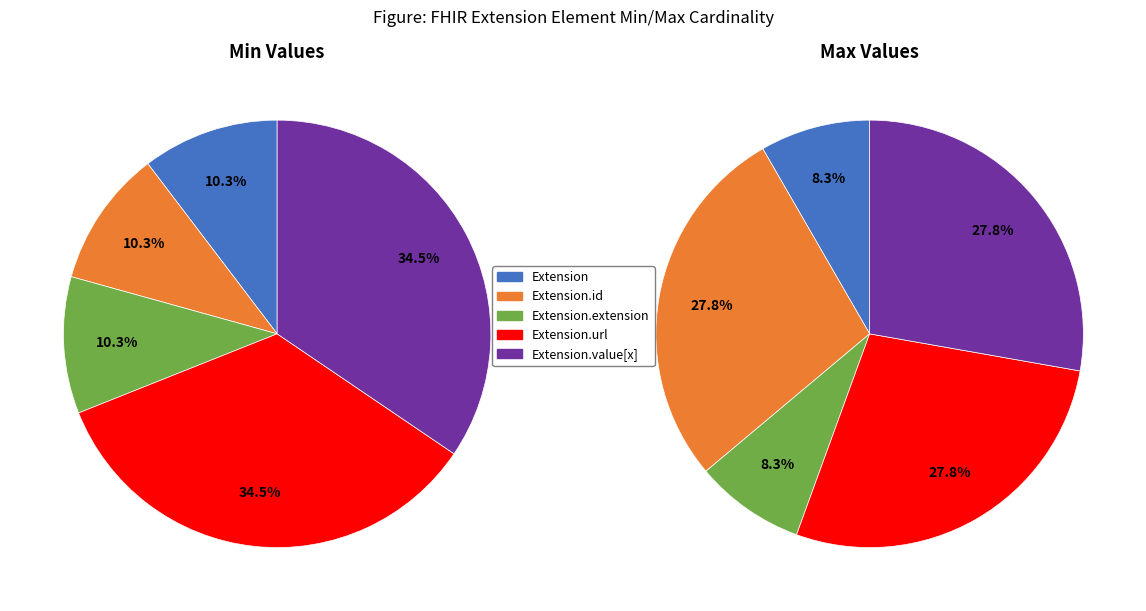

True or false: Extension accounts for 1% of the total.

False